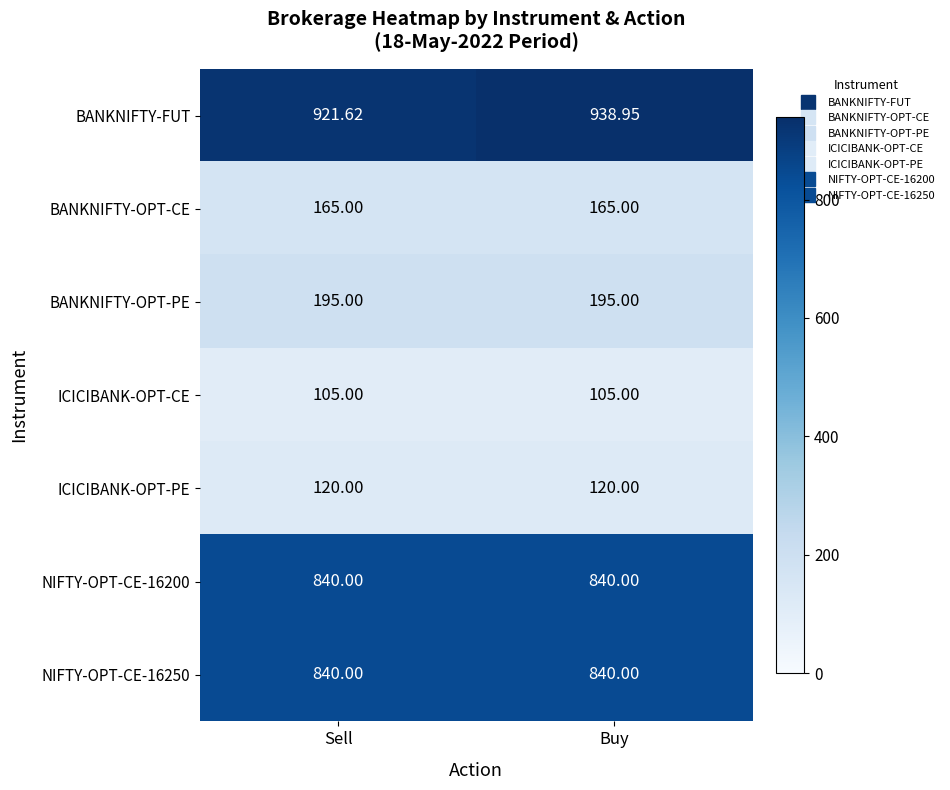

Is the value of BANKNIFTY-OPT-CE at Buy greater than the value of BANKNIFTY-FUT at Sell?

No